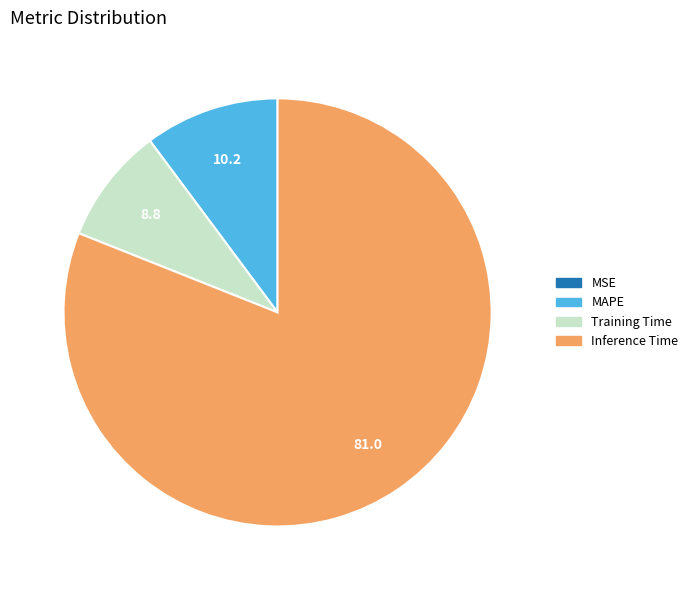

Is there a majority slice in this chart?

Yes